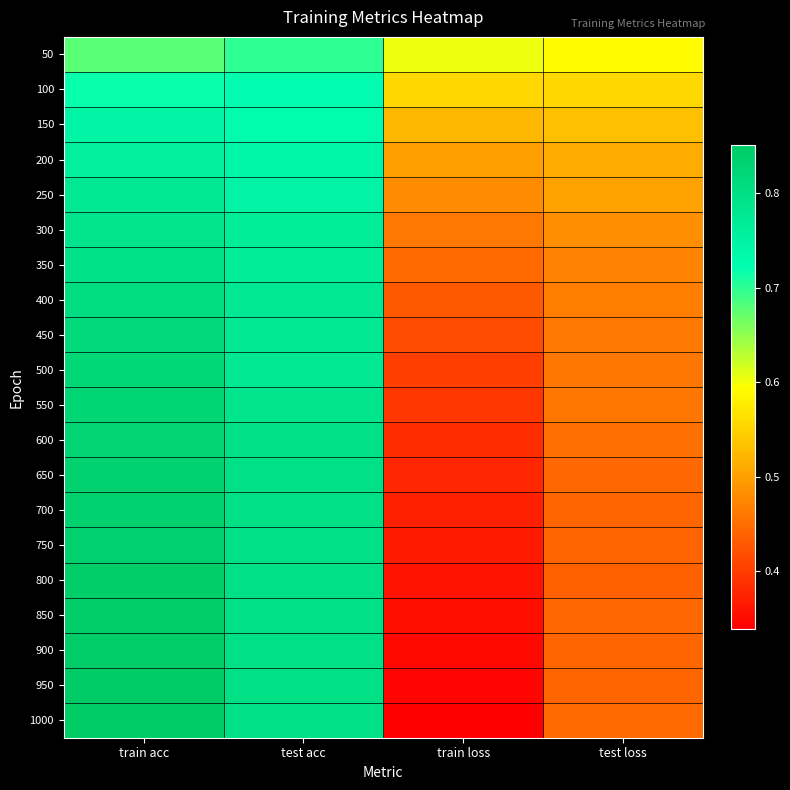

At which category is the sum across all series the highest?

train acc